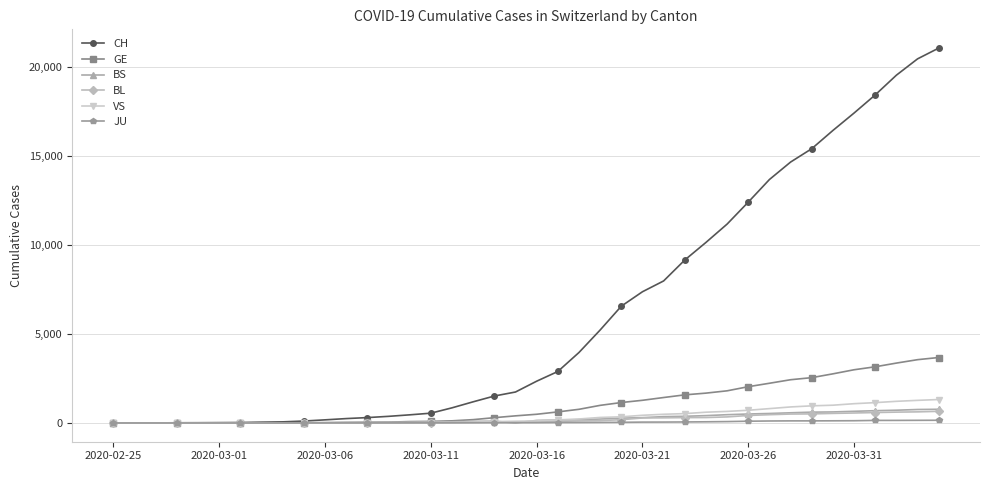

What is the difference between the second highest and second lowest values in the VS series?

1273